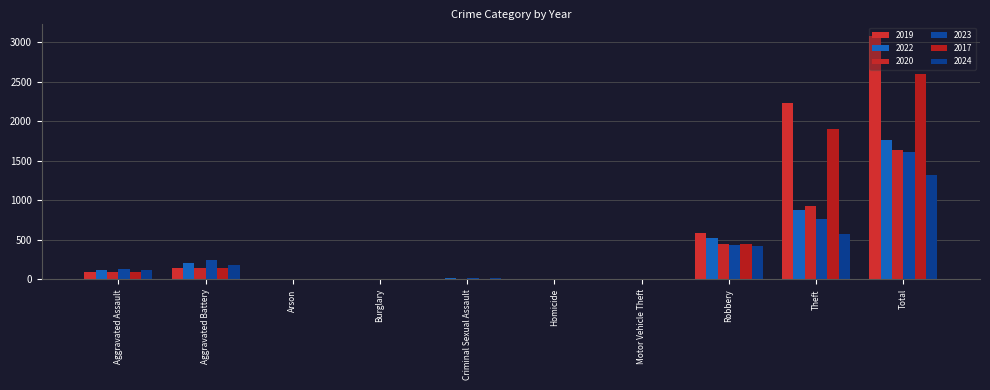

Is the value of 2022 at Aggravated Battery greater than the value of 2024 at Aggravated Assault?

Yes